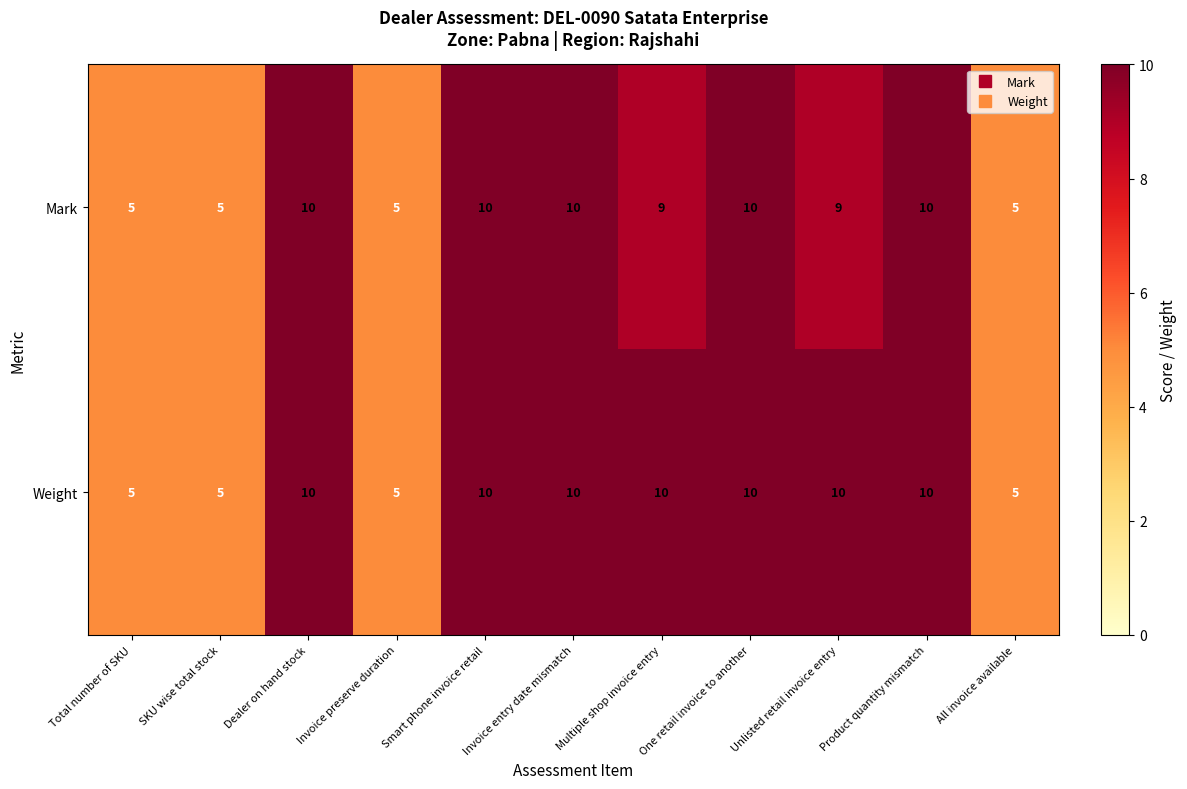

Which series has the largest total across all categories?

Weight